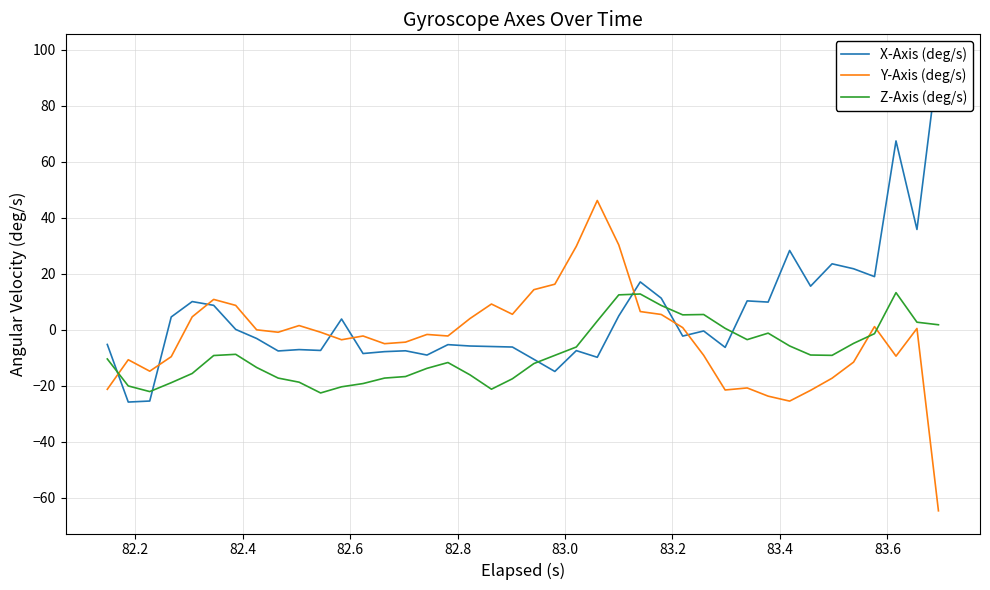

Reading left to right, list all the values displayed in this chart.

X-Axis (deg/s): -5.2	-25.8	-25.4	4.6	10.1	8.7	0.1	-3.1	-7.5	-7.1	-7.4	3.9	-8.5	-7.8	-7.5	-9.0	-5.3	-5.8	-6.0	-6.1	-10.5	-14.9	-7.4	-9.8	5.0	17.1	11.3	-2.2	-0.4	-6.3	10.3	9.9	28.3	15.6	23.5	21.8	19.0	67.4	35.8	97.3
Y-Axis (deg/s): -21.2	-10.7	-14.8	-9.6	4.6	10.8	8.7	-0.0	-0.9	1.5	-0.9	-3.5	-2.2	-5.0	-4.4	-1.7	-2.2	4.0	9.2	5.5	14.3	16.3	29.8	46.1	30.3	6.5	5.5	0.8	-9.1	-21.5	-20.7	-23.7	-25.4	-21.6	-17.3	-11.5	1.1	-9.4	0.5	-64.6
Z-Axis (deg/s): -10.4	-20.0	-22.0	-18.9	-15.6	-9.2	-8.8	-13.4	-17.2	-18.7	-22.5	-20.3	-19.2	-17.2	-16.7	-13.8	-11.7	-16.1	-21.2	-17.5	-12.0	-9.1	-6.1	3.1	12.5	12.8	8.7	5.3	5.5	0.5	-3.5	-1.2	-5.8	-9.0	-9.1	-4.8	-1.4	13.3	2.7	1.8